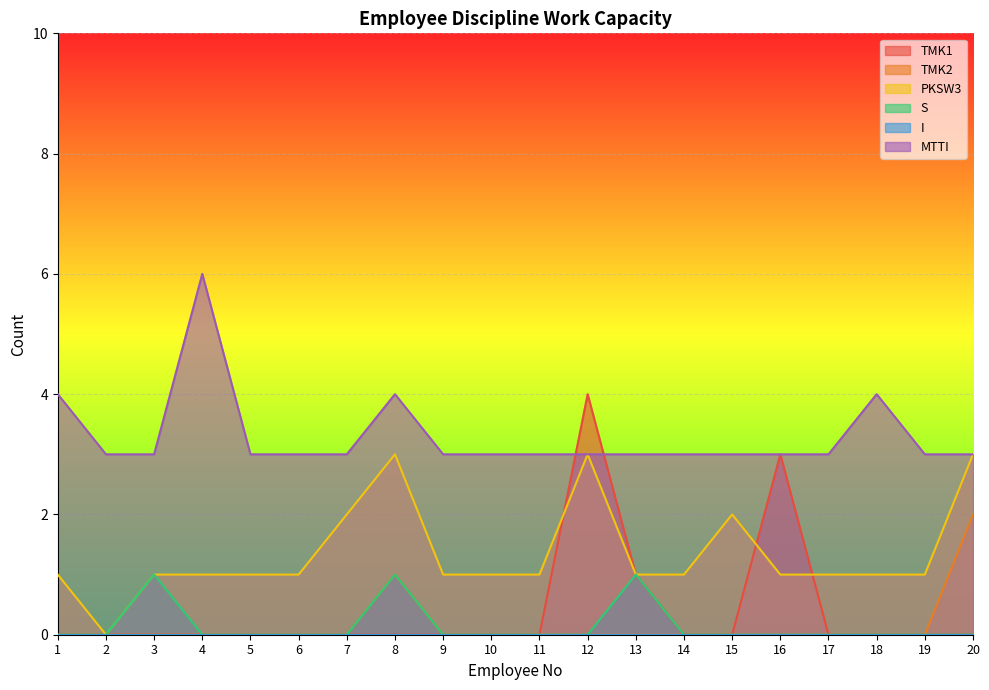

What is the maximum value shown in the chart?

6